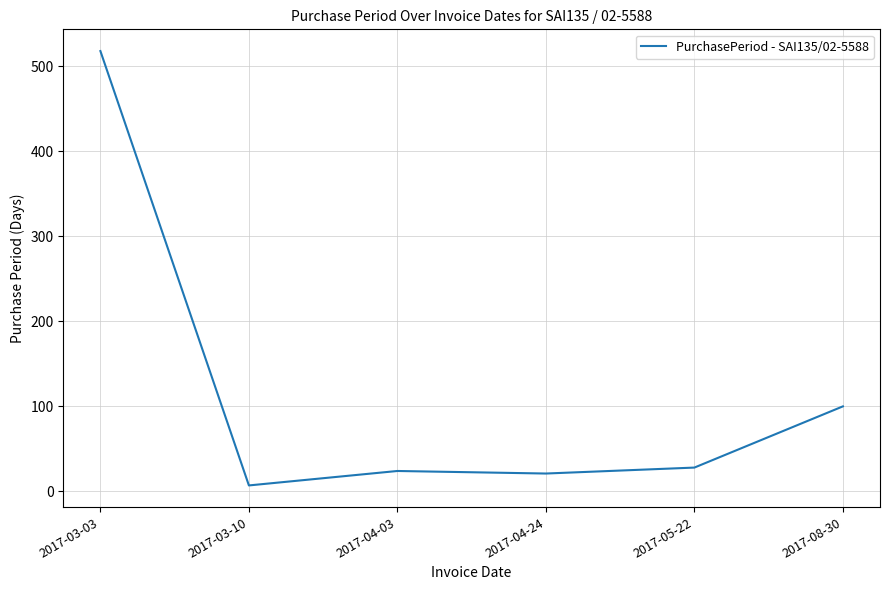

Reading left to right, transcribe all the data shown in this chart.

2017-03-03=518	2017-03-10=7	2017-04-03=24	2017-04-24=21	2017-05-22=28	2017-08-30=100